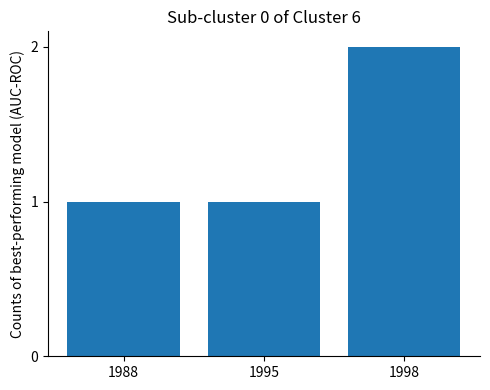

Read the value at 1995.

1